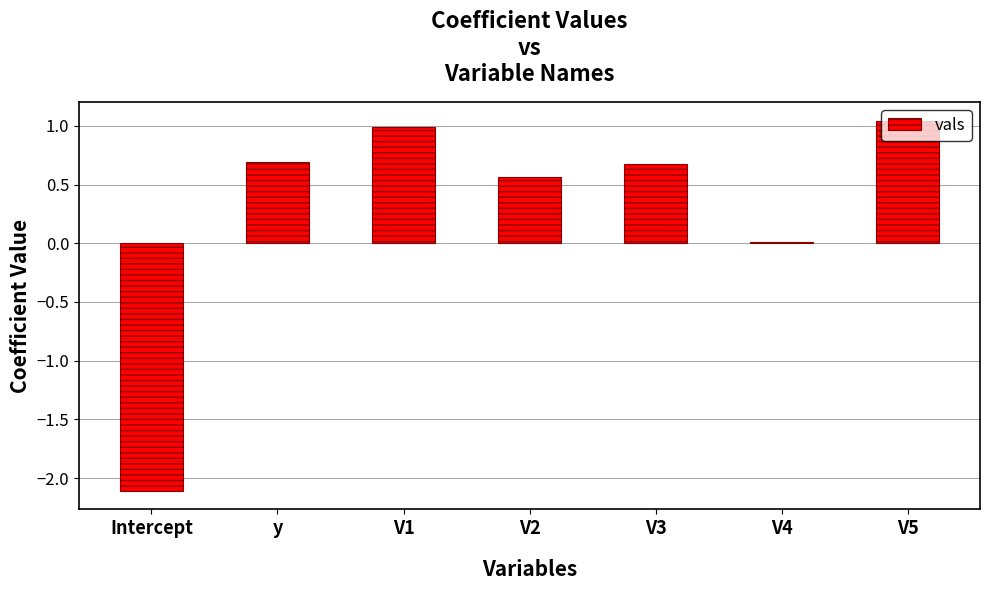

Between V5 and y, which is larger?

V5